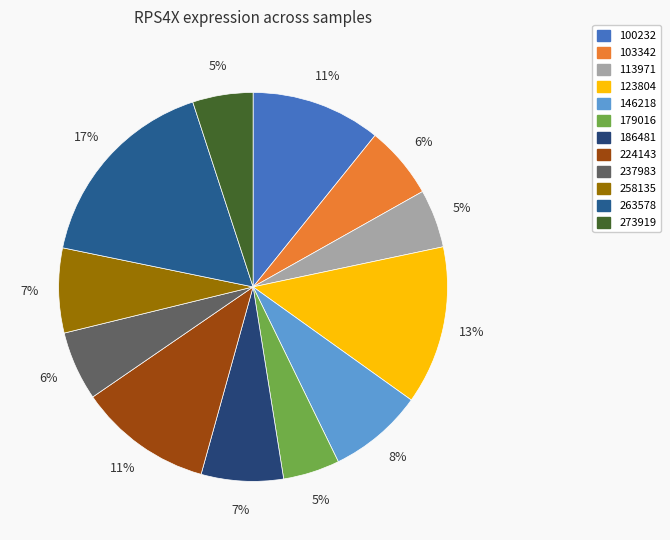

The 224143 slice represents 11% of the pie. True or false?

True